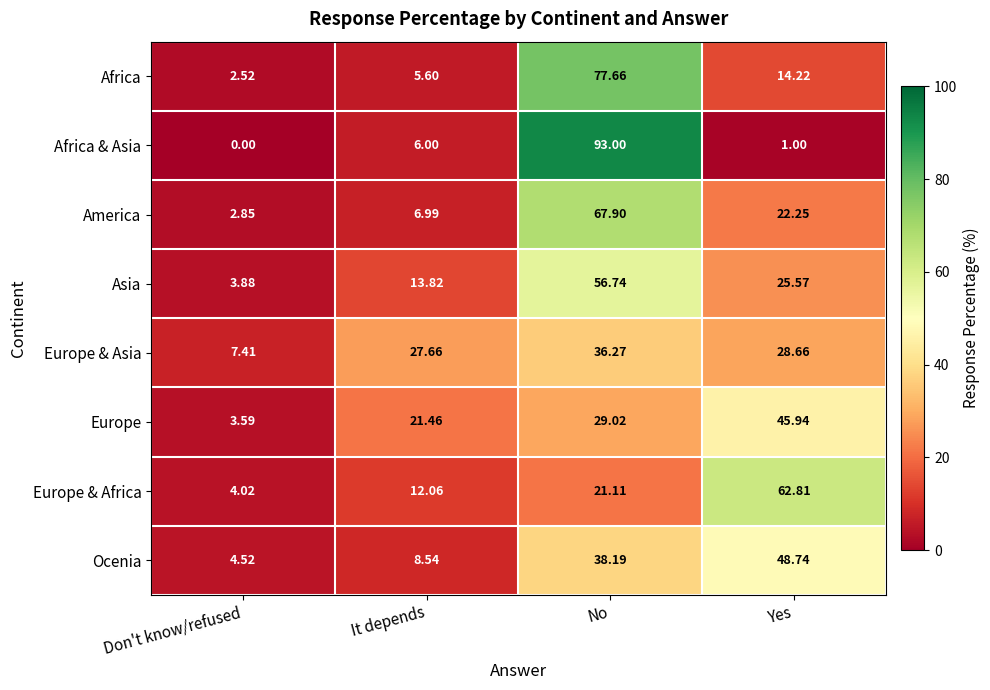

Rank the series at No from lowest to highest value.

Europe & Africa, Europe, Europe & Asia, Ocenia, Asia, America, Africa, Africa & Asia